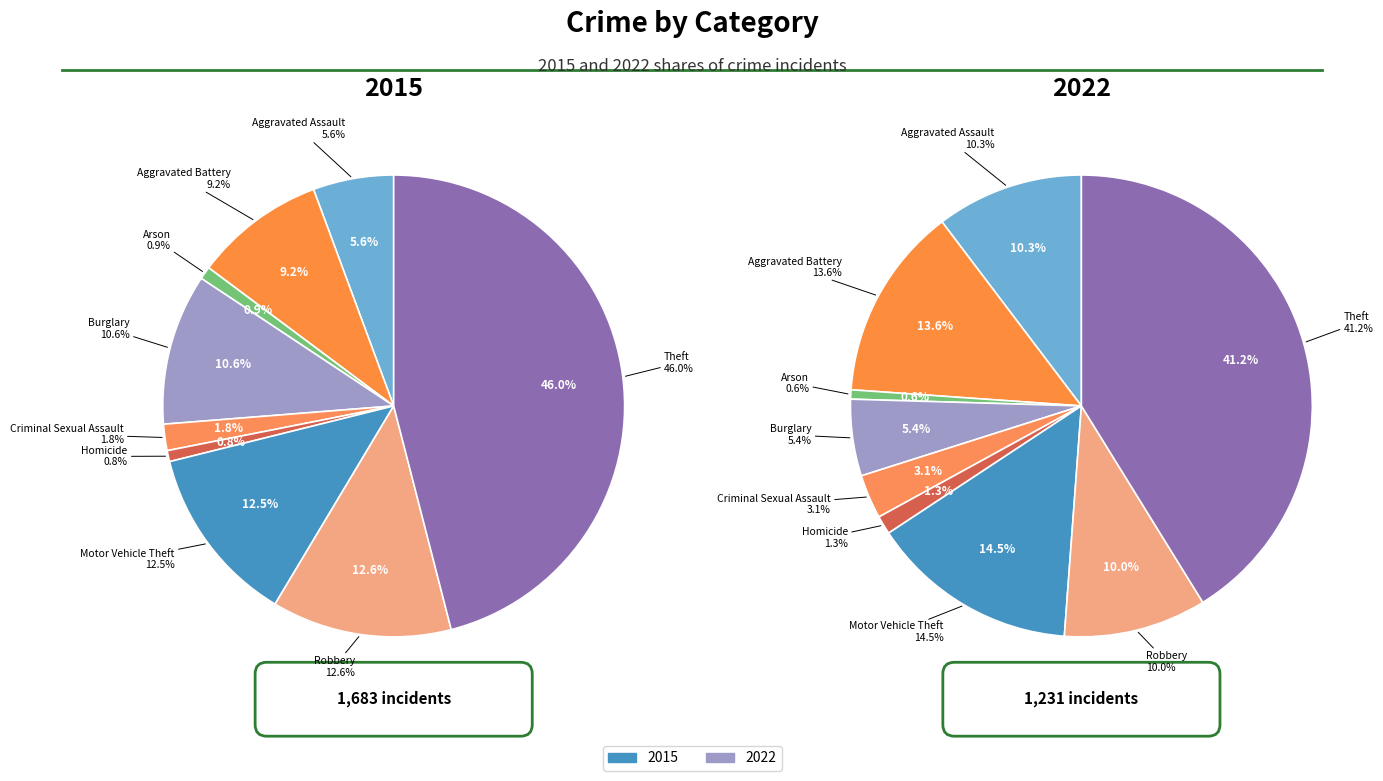

Combined, what portion of the pie is Aggravated Battery and Arson?

10.0%